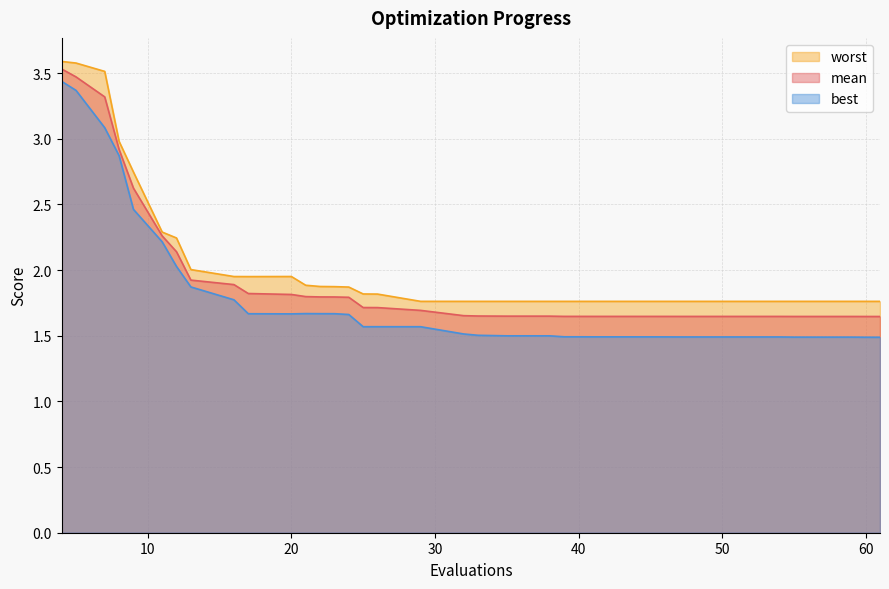

Which series has the widest spread of values?

best